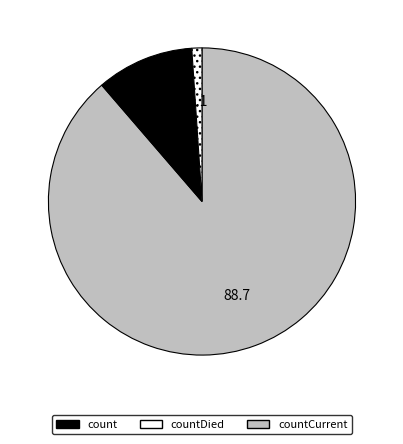

Rank the categories by value from highest to lowest.

count, countDied, countCurrent